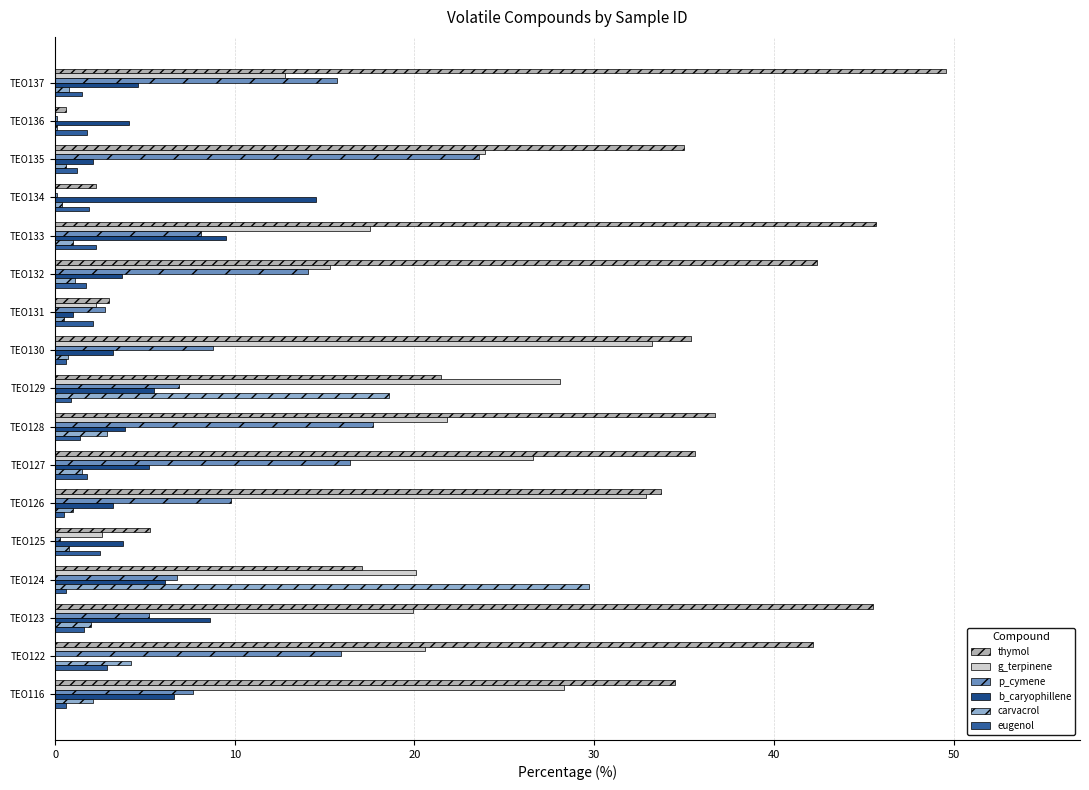

Reading left to right, what are all the values shown in this chart?

thymol: 34.5	42.2	45.5	17.1	5.3	33.7	35.6	36.7	21.5	35.4	3.0	42.4	45.7	2.3	35.0	0.6	49.6
g_terpinene: 28.3	20.6	19.9	20.1	2.6	32.9	26.6	21.8	28.1	33.2	2.3	15.3	17.5	0.0	23.9	0.0	12.8
p_cymene: 7.7	15.9	5.2	6.8	0.3	9.8	16.4	17.7	6.9	8.8	2.8	14.1	8.1	0.1	23.6	0.1	15.7
b_caryophillene: 6.6	0.0	8.6	6.1	3.8	3.2	5.2	3.9	5.5	3.2	1.0	3.7	9.5	14.5	2.1	4.1	4.6
carvacrol: 2.1	4.2	2.0	29.7	0.8	1.0	1.5	2.9	18.6	0.7	0.5	1.1	1.0	0.4	0.6	0.1	0.8
eugenol: 0.6	2.9	1.6	0.6	2.5	0.5	1.8	1.4	0.9	0.6	2.1	1.7	2.3	1.9	1.2	1.8	1.5